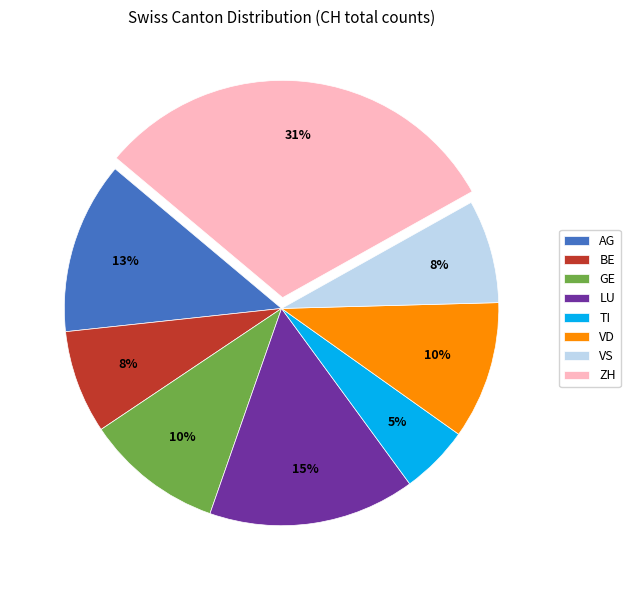

Combined, do BE and TI account for over 50%?

No